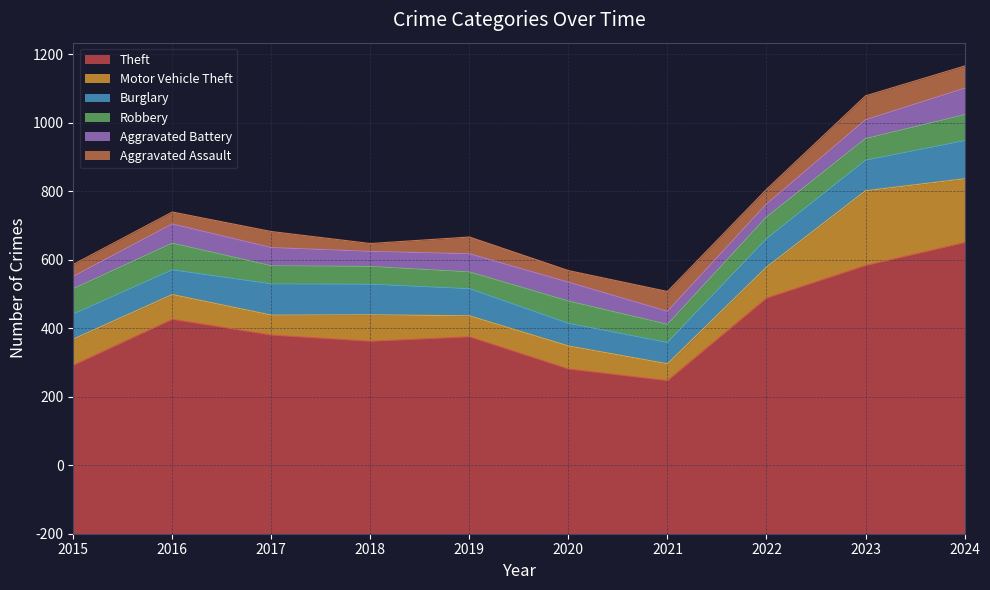

The Burglary series shows 25 at 2021. True or false?

False